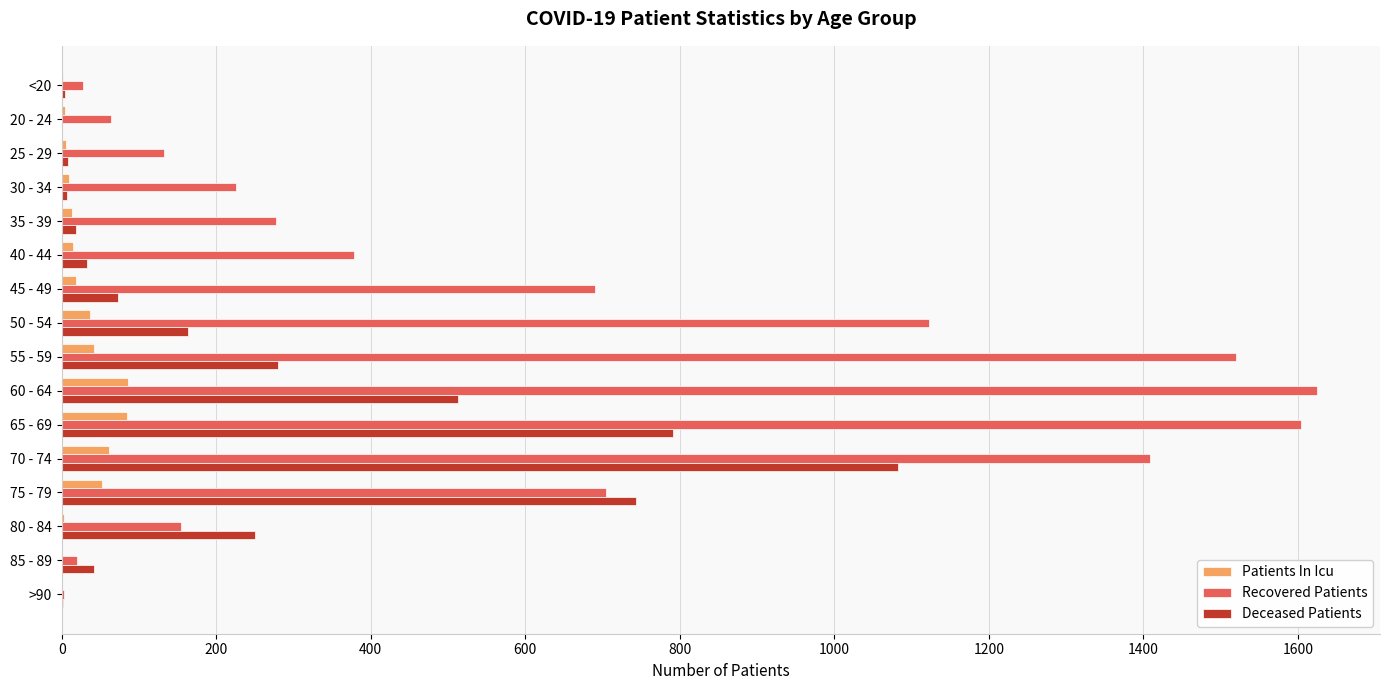

What is the sum of all Patients In Icu values?

433